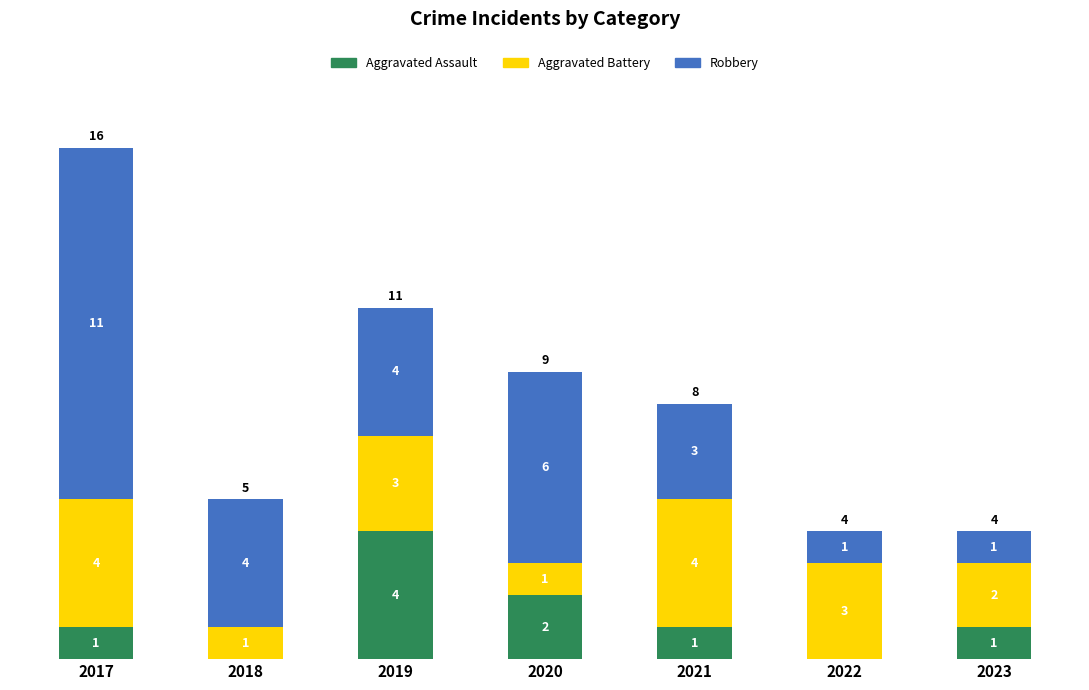

At which category is the sum across all series the highest?

2017